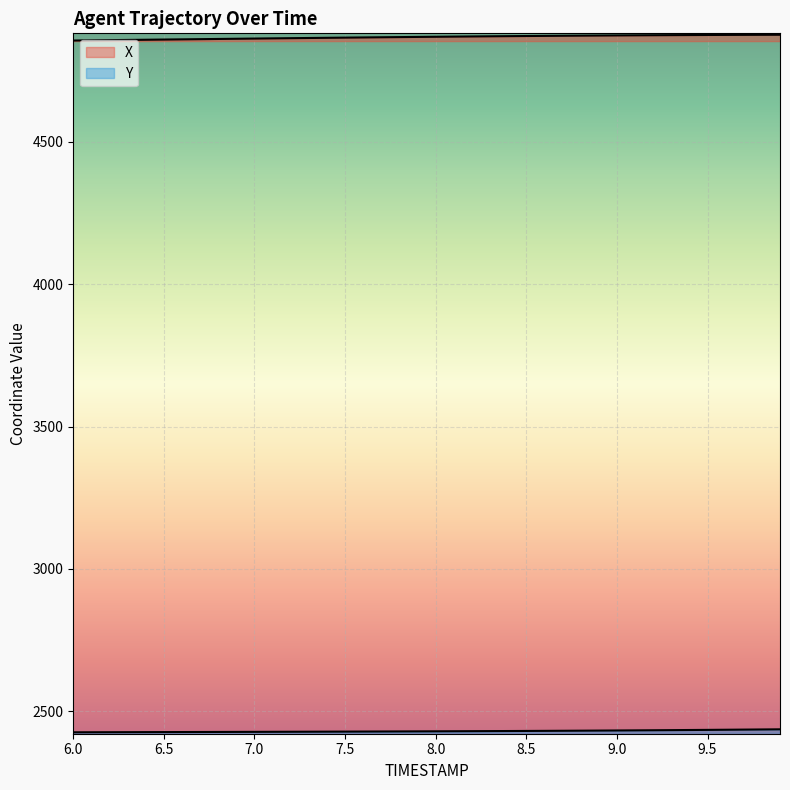

Does the chart display data point markers on the line(s)?

No